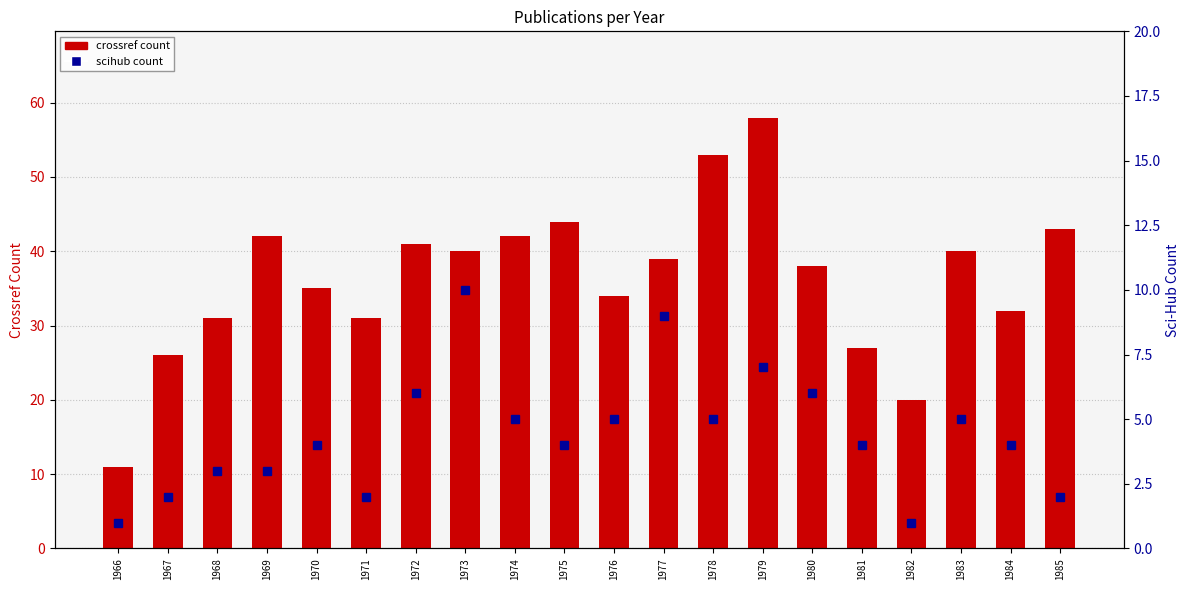

Is the value of scihub at 1980 greater than the value of crossref at 1977?

No